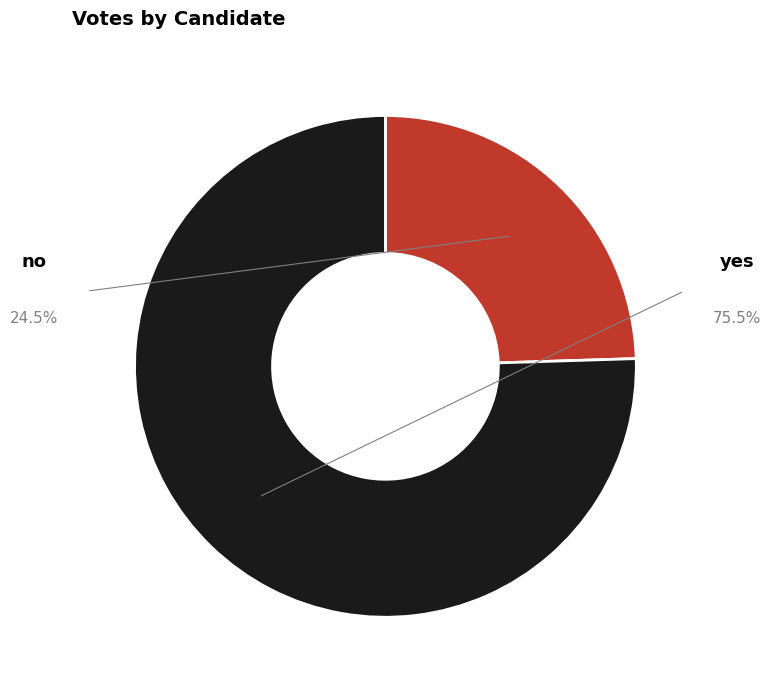

Rank the categories by value from lowest to highest.

no, yes